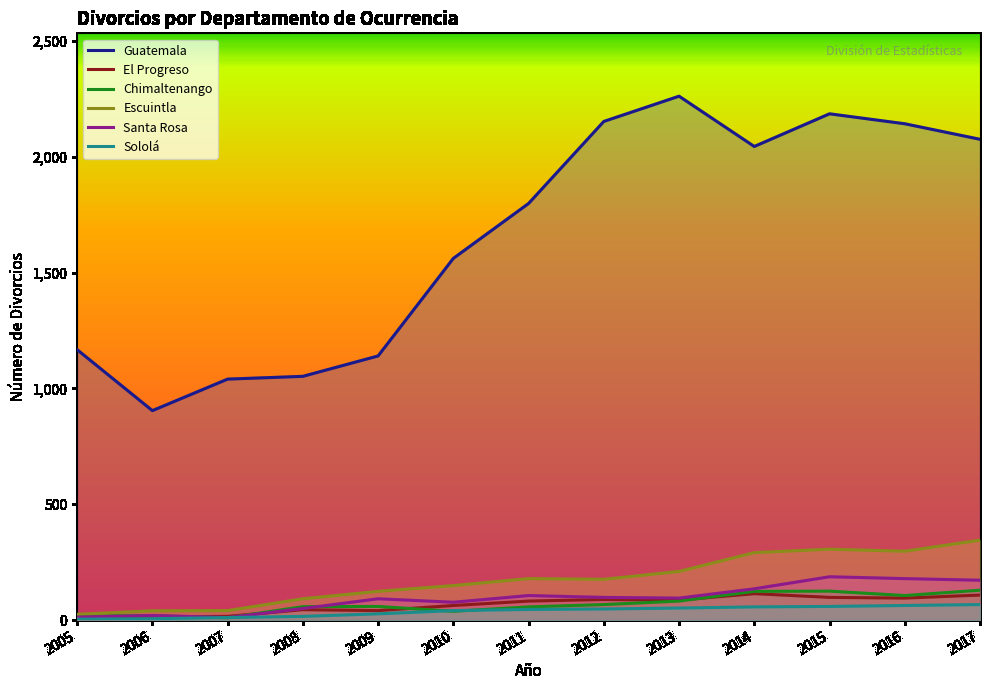

What is the total value across all series at 2008?

1313